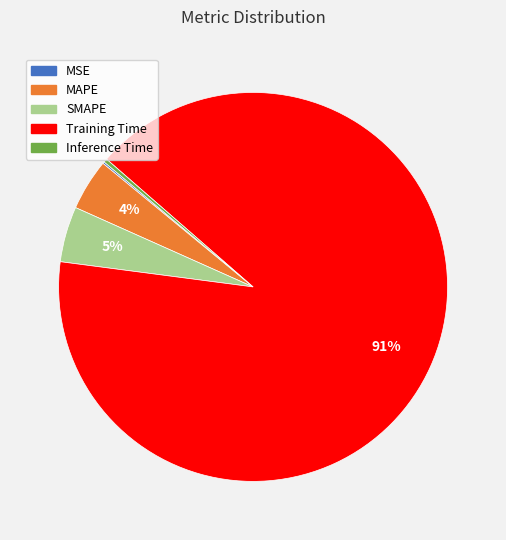

Which category has the biggest portion of the pie?

Training Time